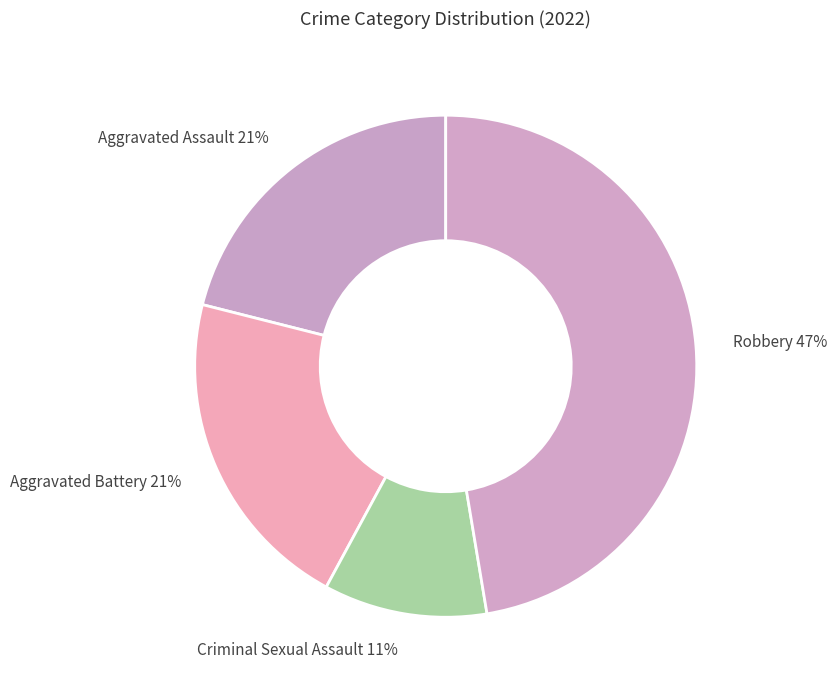

Which slice is the largest?

Robbery